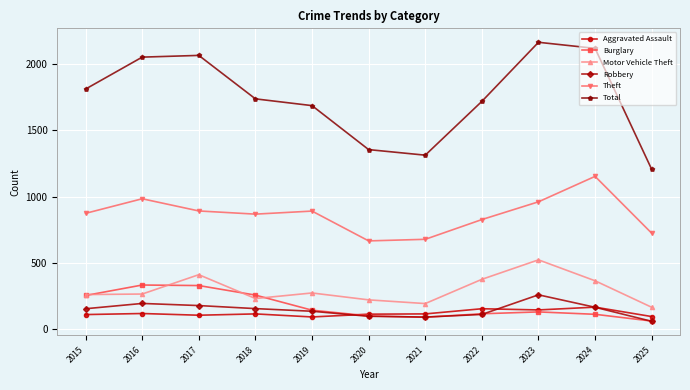

Count the number of data series in this chart.

6